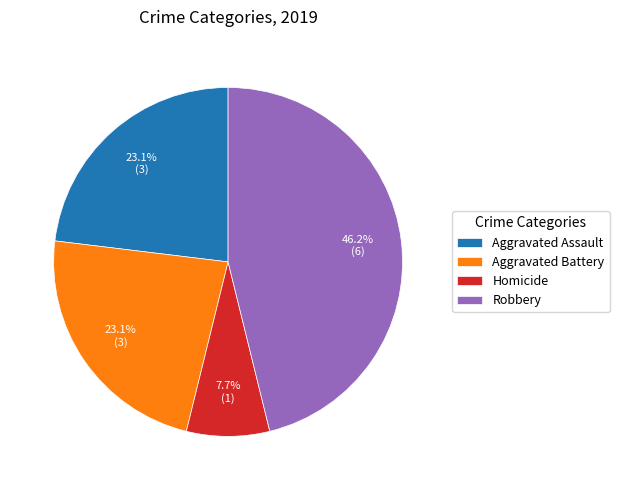

How many slices are in this pie chart?

4